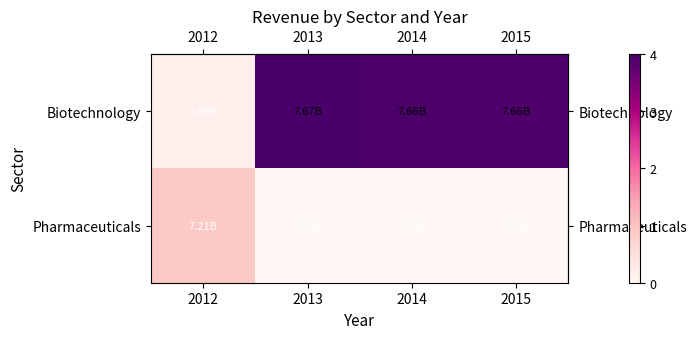

How many series are shown in this chart?

2